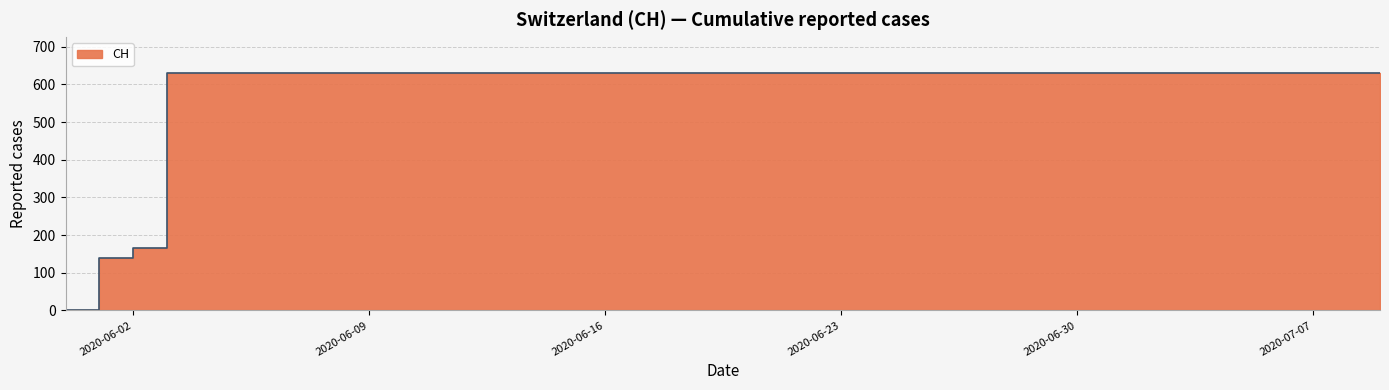

Which category has the highest value across all series?

2020-06-03